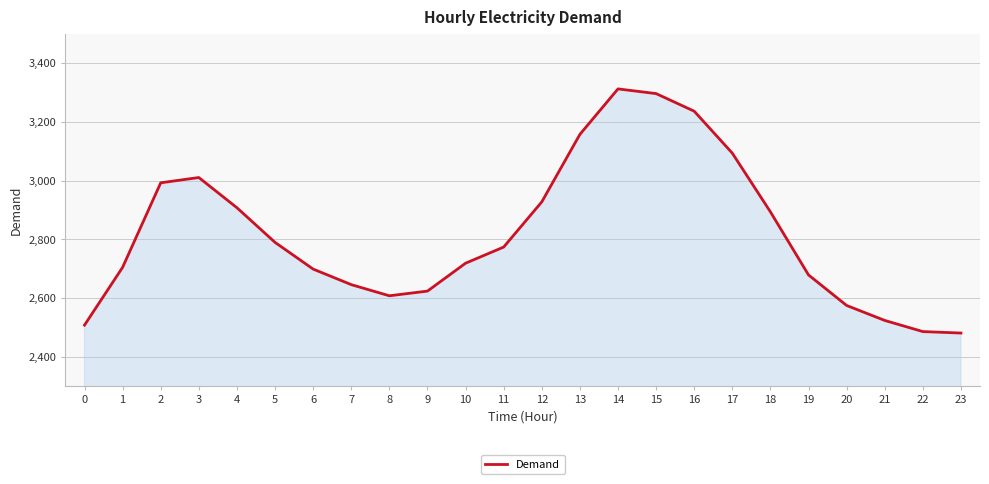

How many lines are shown in the chart?

1